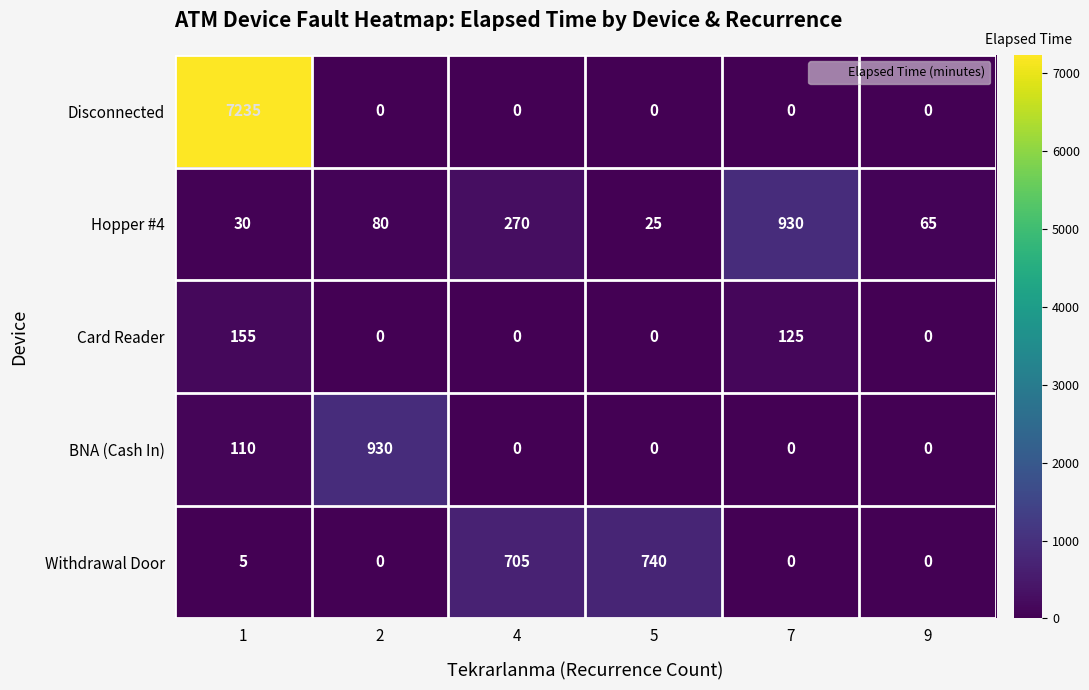

What is the approximate value of BNA (Cash In) at 2, to the nearest 50?

950